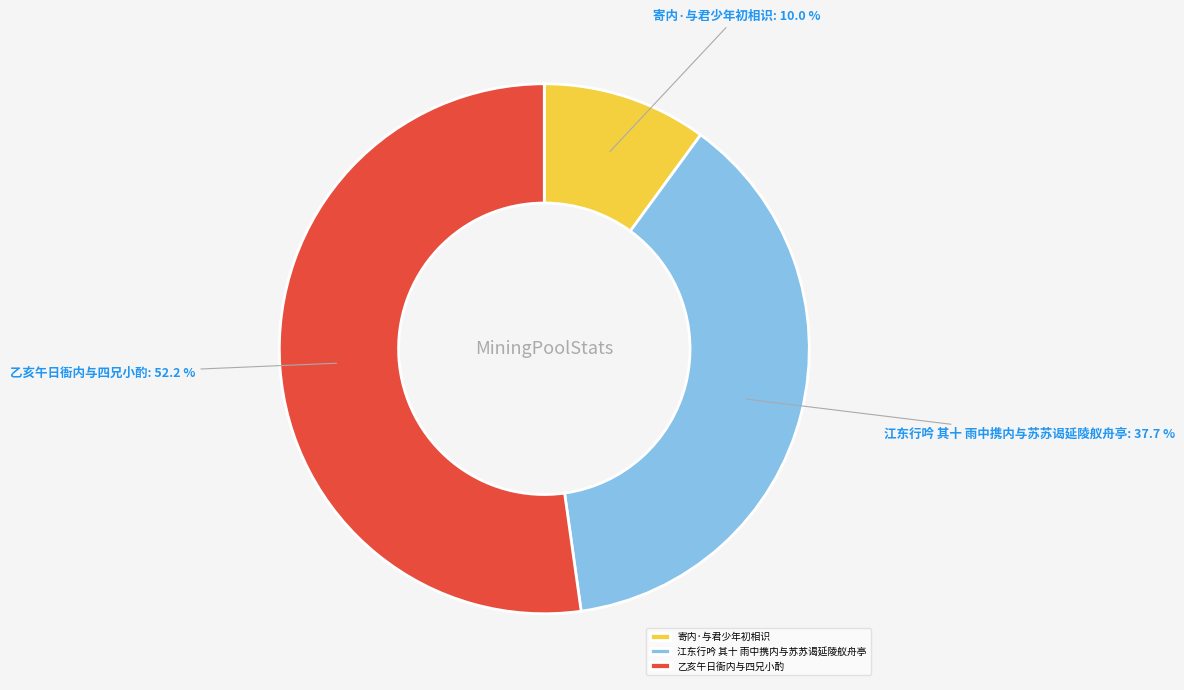

To the nearest percent, what portion does 寄内·与君少年初相识 represent?

10%